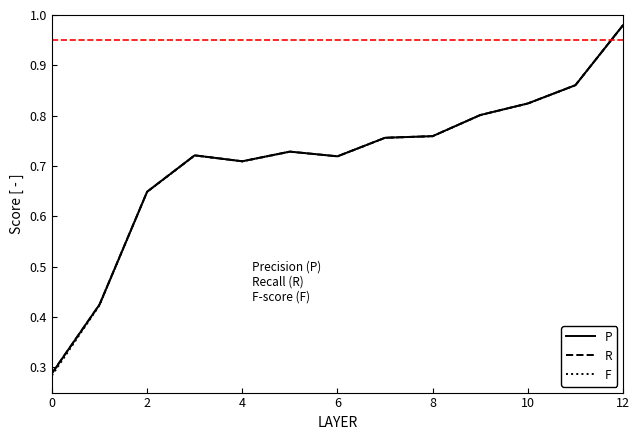

Which series has the largest range (max minus min)?

F